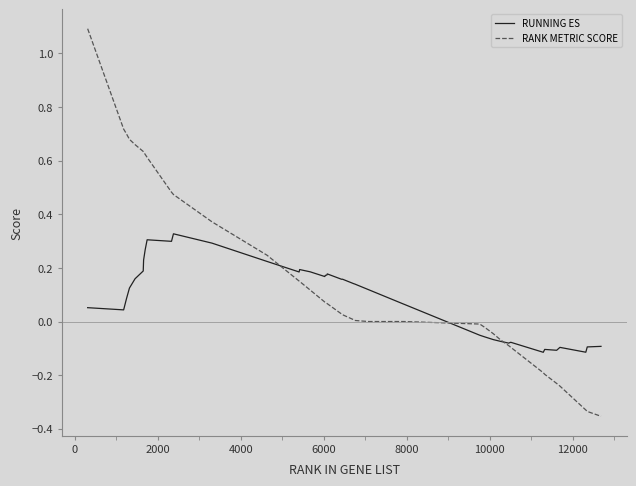

What is the maximum value for RANK METRIC SCORE?

1.1